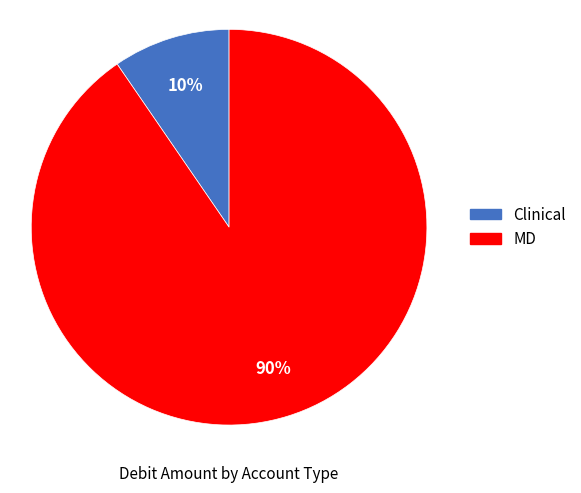

Which slice is the smallest?

Clinical